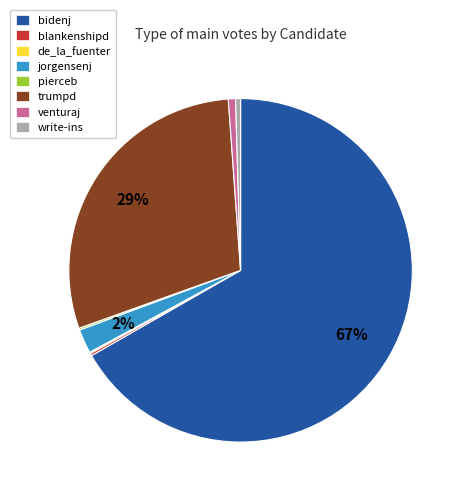

The venturaj slice represents 1% of the pie. True or false?

True